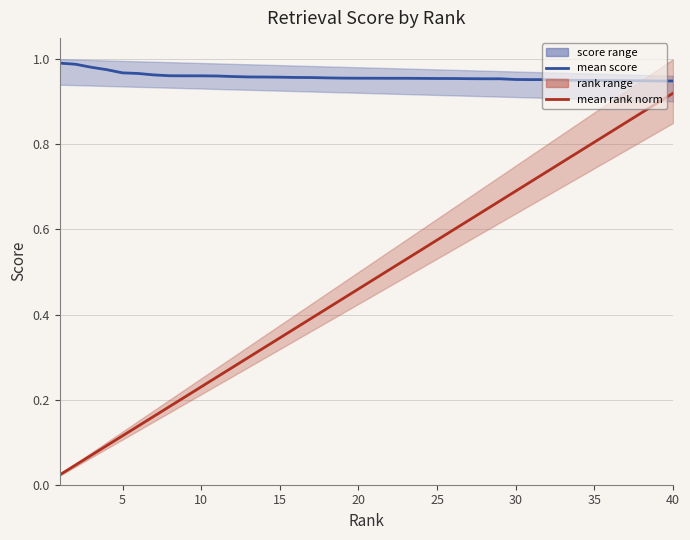

At how many categories does at least one series exceed 0?

40